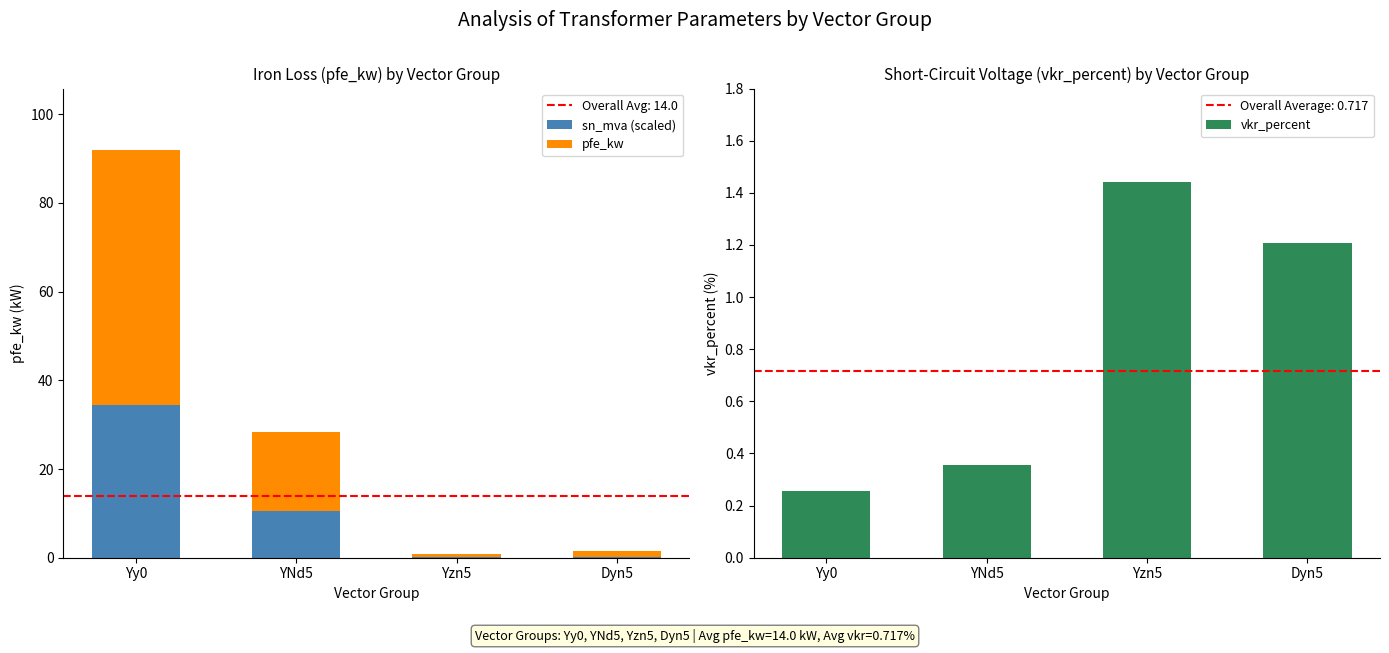

What is the highest value of the pfe_kw series?

57.5